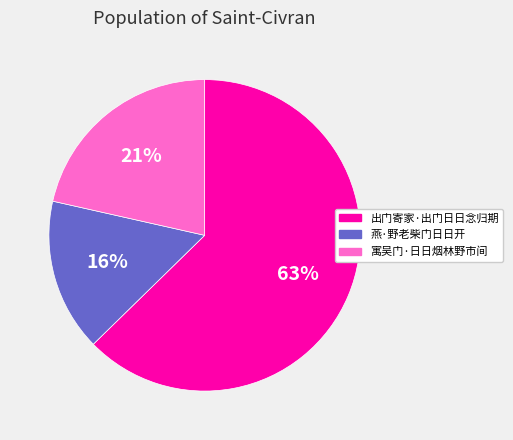

To the nearest percent, what portion does 出门寄家·出门日日念归期 represent?

63%